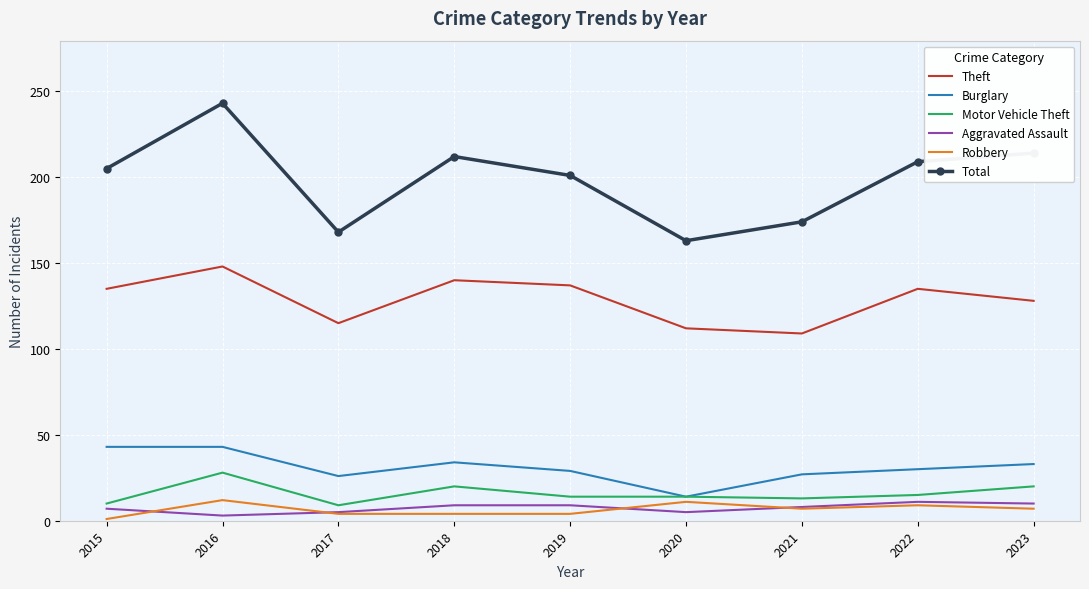

True or false: Total and Burglary intersect in this chart.

False